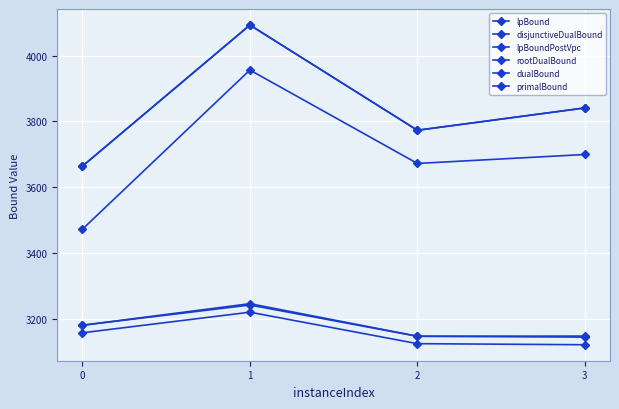

The dualBound series shows 4092.6 at 1. True or false?

True